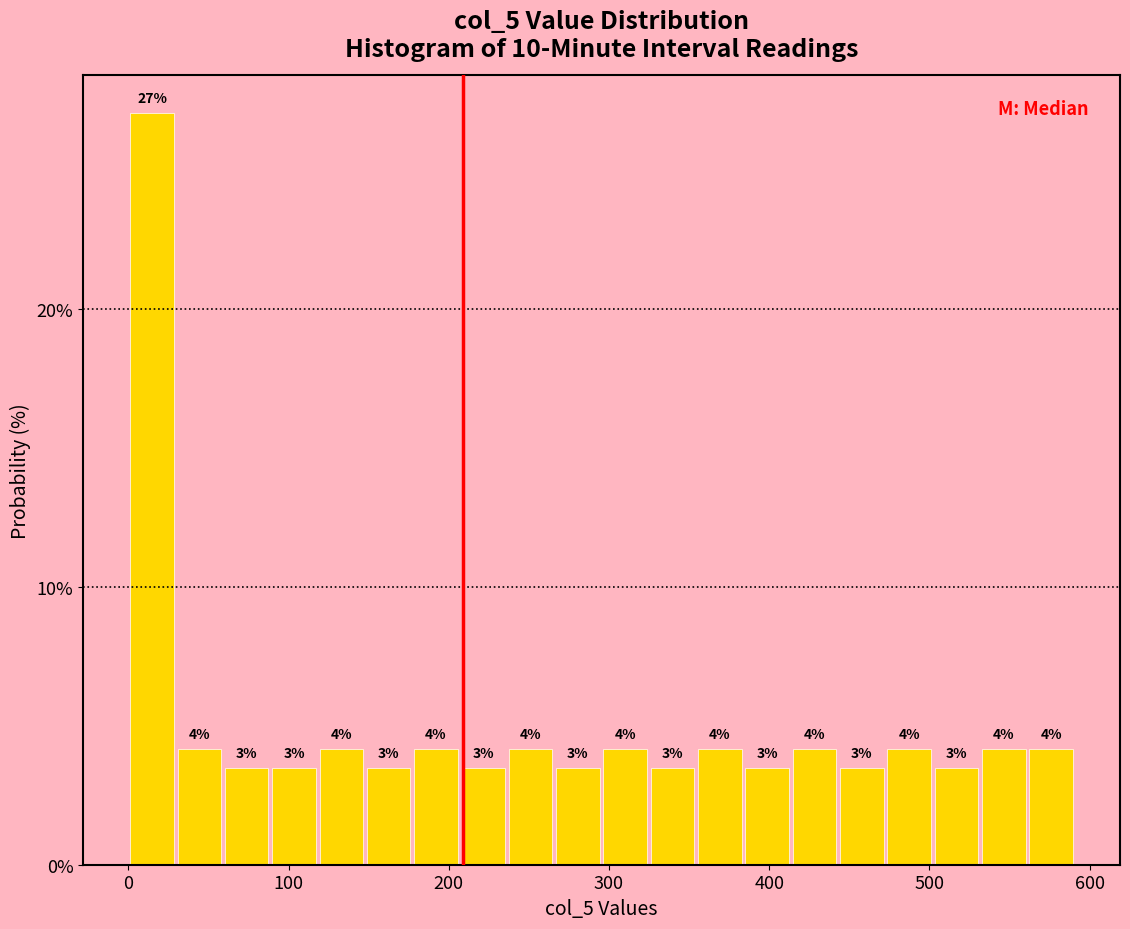

Around what value on the x-axis is the tallest bar? Give the approximate position of its centre, as read against the axis.

10